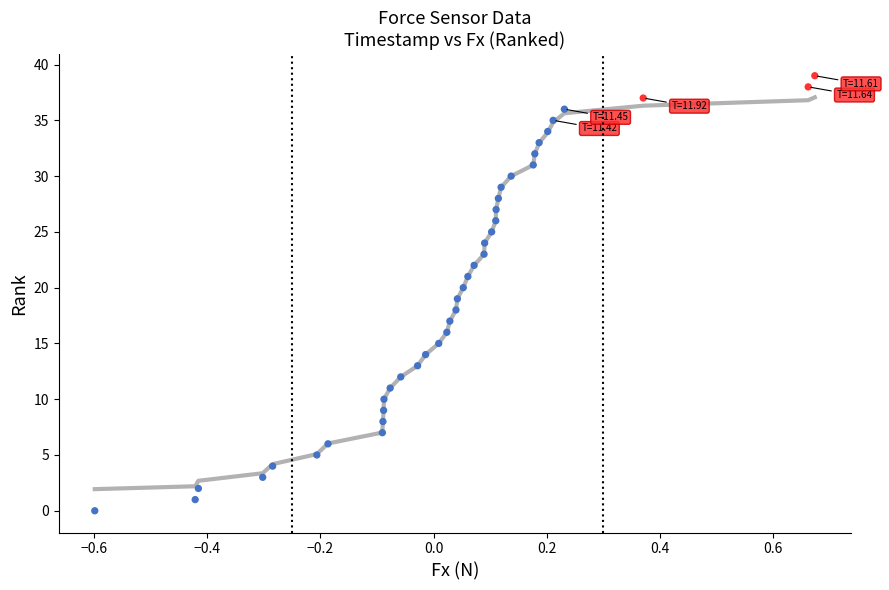

What is the range of Y values (max minus min)?

39